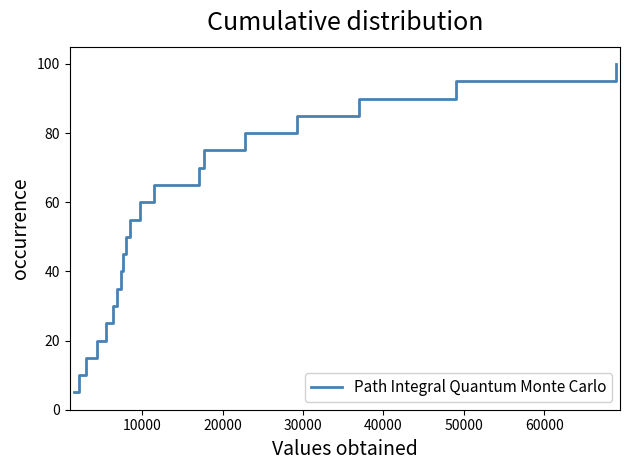

What is the smallest value displayed?

5.0